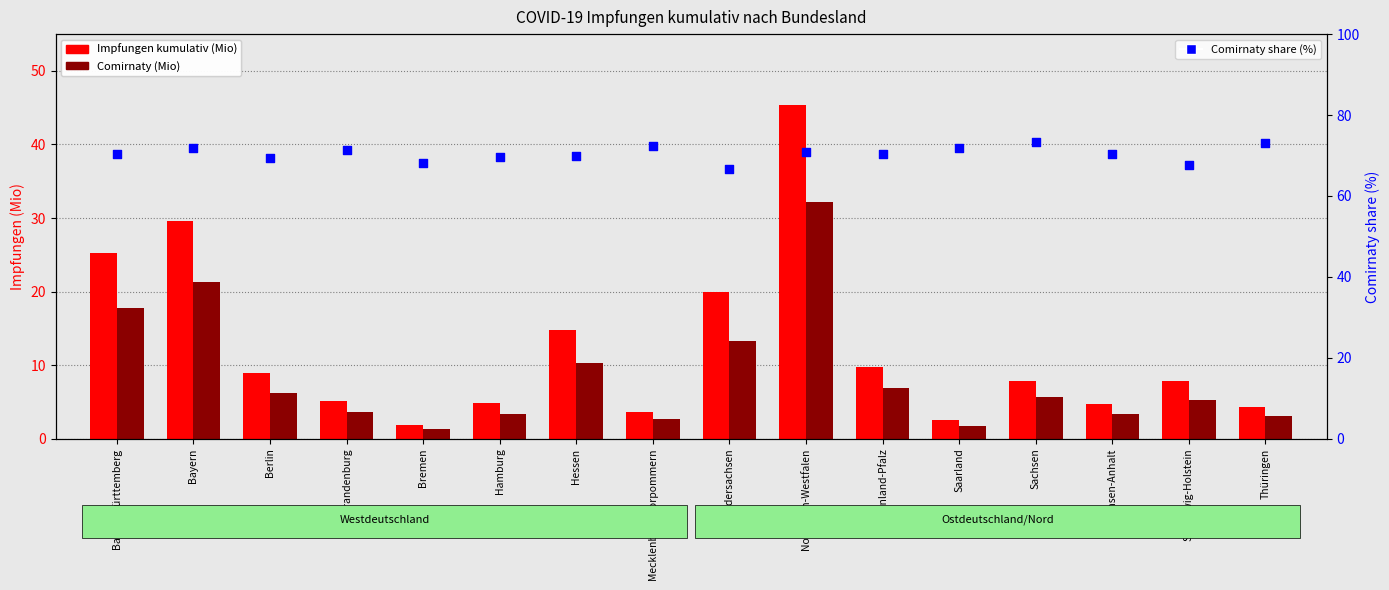

What are all the series names shown in the legend?

Impfungen kumulativ (Mio), Comirnaty (Mio), Comirnaty share (%)